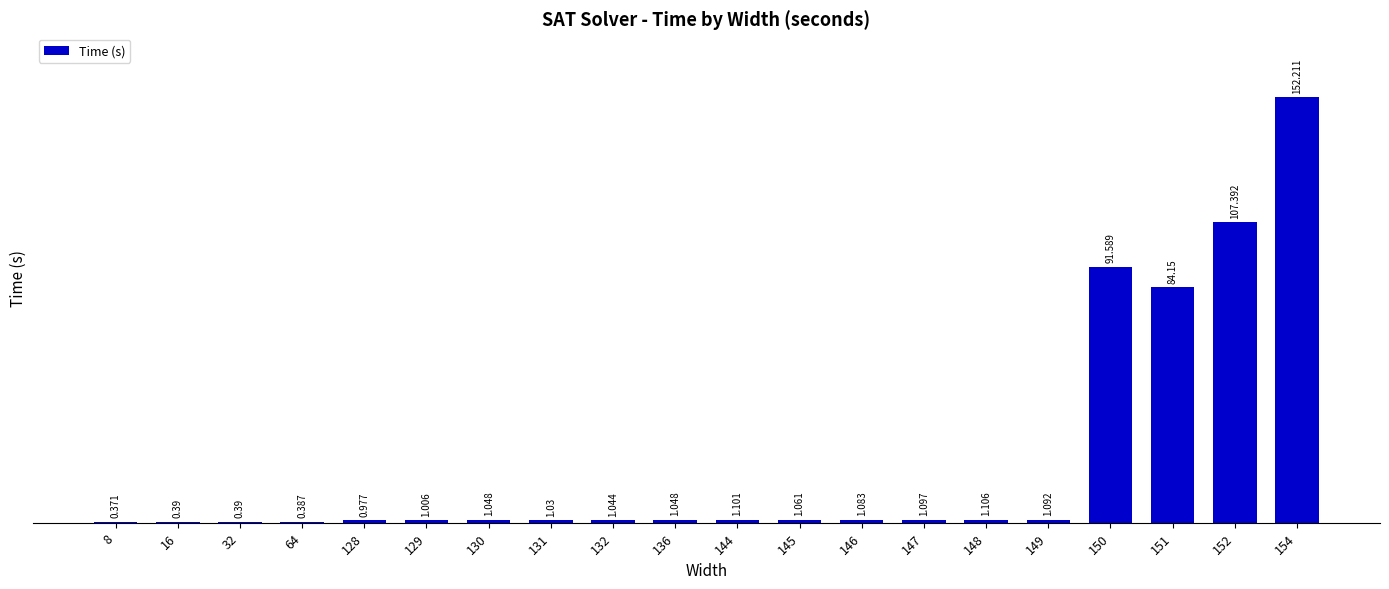

What is the sum of all values?

449.6